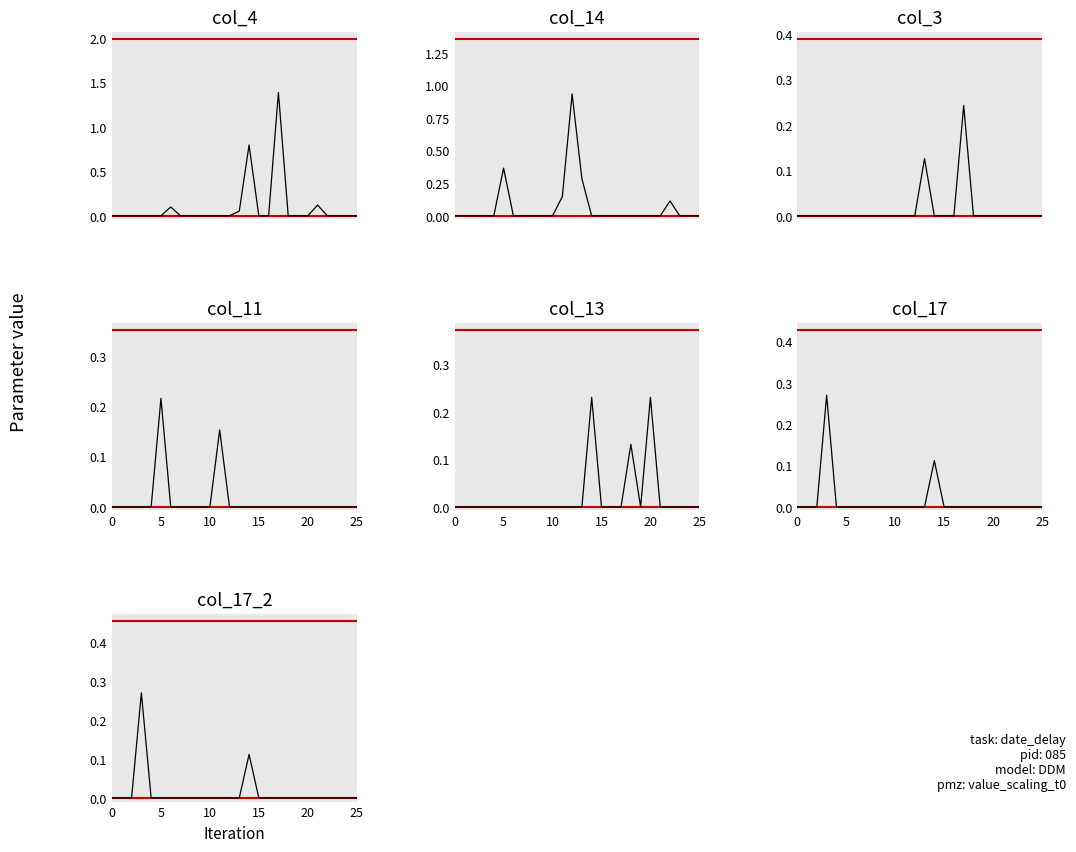

True or false: col_4 has a value of 0.0 at 12.

True